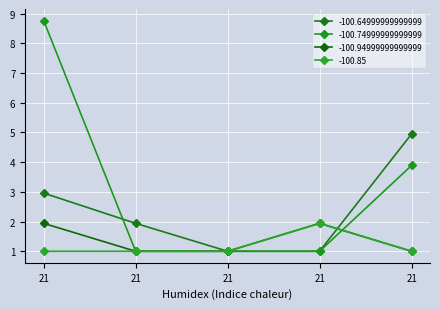

Is this an area chart (filled region under the line)?

No